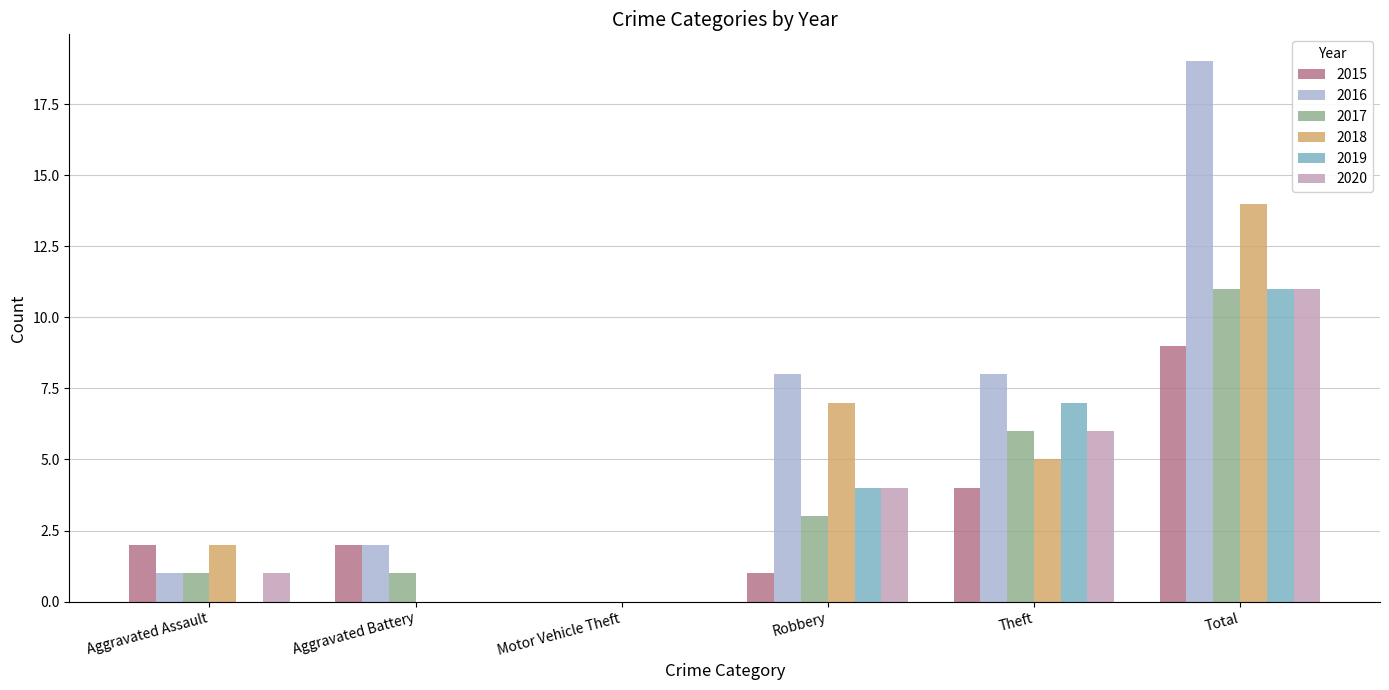

Reading right to left, extract all data points from this chart.

2015: Total=9	Theft=4	Robbery=1	Motor Vehicle Theft=0	Aggravated Battery=2	Aggravated Assault=2
2016: Total=19	Theft=8	Robbery=8	Motor Vehicle Theft=0	Aggravated Battery=2	Aggravated Assault=1
2017: Total=11	Theft=6	Robbery=3	Motor Vehicle Theft=0	Aggravated Battery=1	Aggravated Assault=1
2018: Total=14	Theft=5	Robbery=7	Motor Vehicle Theft=0	Aggravated Battery=0	Aggravated Assault=2
2019: Total=11	Theft=7	Robbery=4	Motor Vehicle Theft=0	Aggravated Battery=0	Aggravated Assault=0
2020: Total=11	Theft=6	Robbery=4	Motor Vehicle Theft=0	Aggravated Battery=0	Aggravated Assault=1